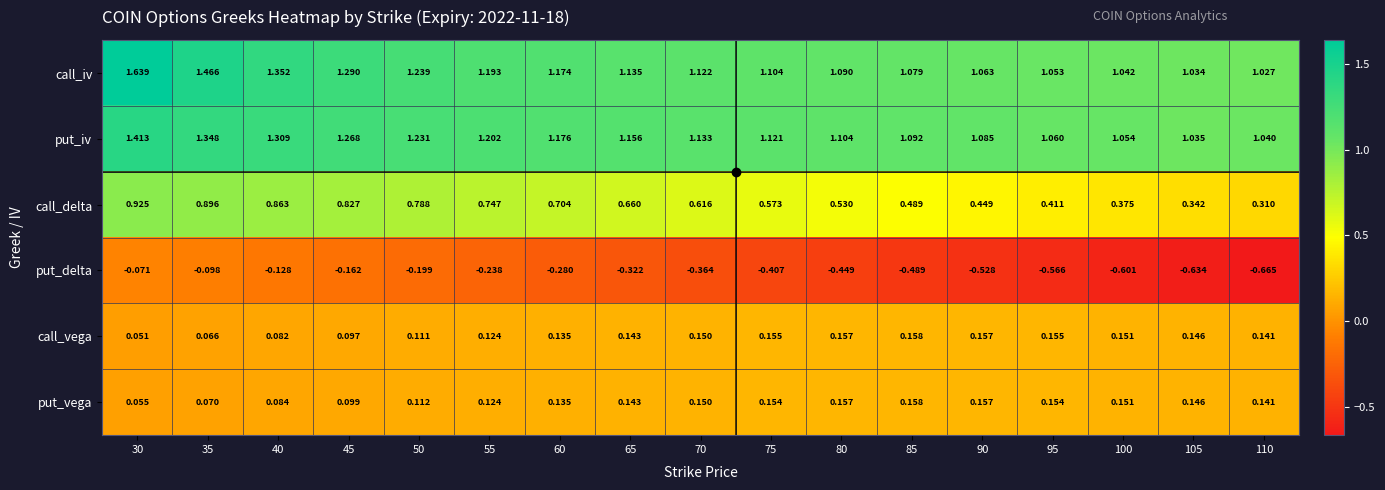

Which series changed the most between 95 and 110?

call_delta